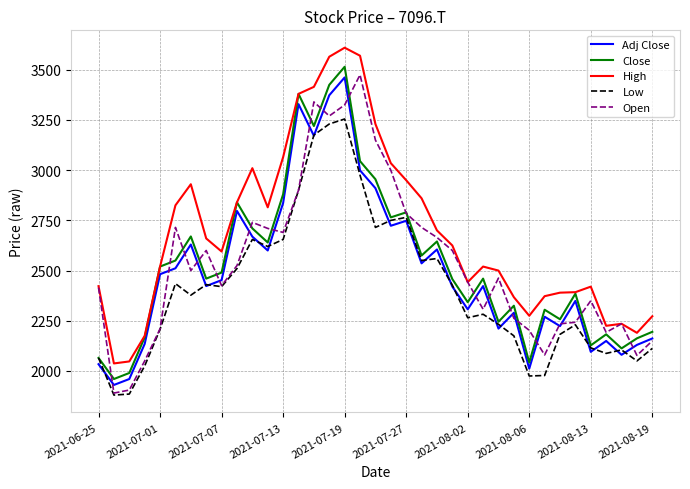

Which series ends up on top after the final intersection of Close and Open?

Close